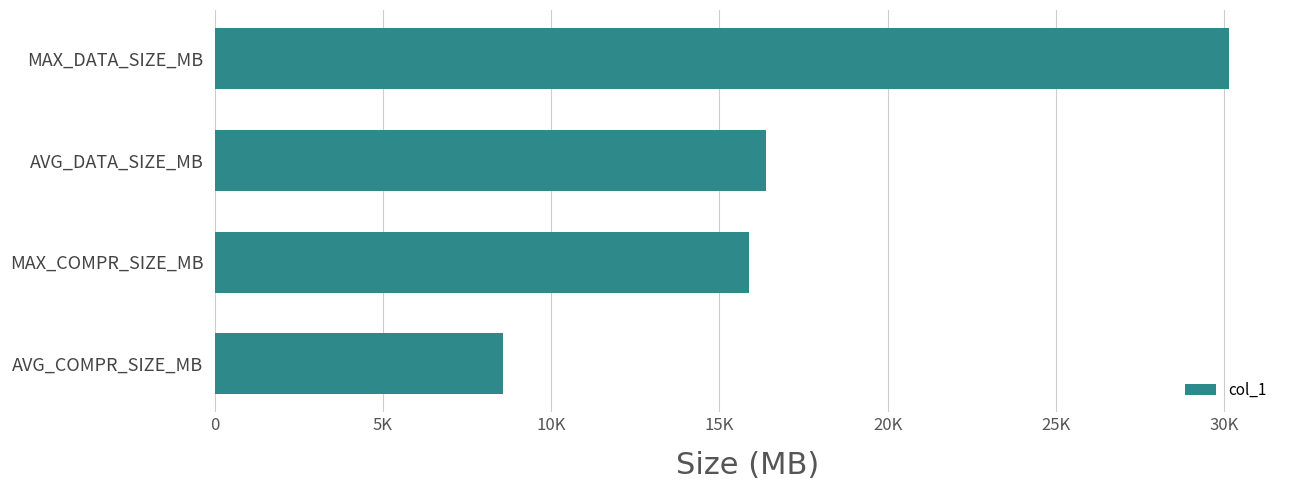

What is the difference between the maximum and minimum values?

21573.0